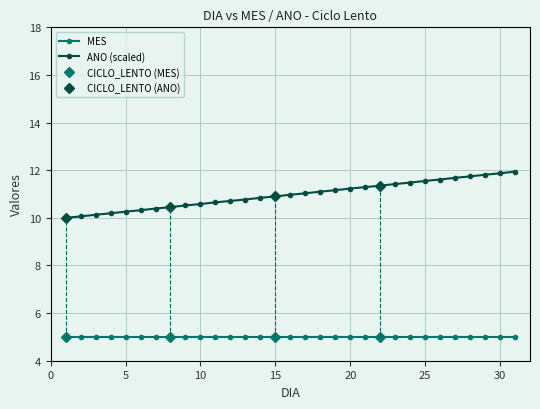

What is the difference between the second highest and minimum values?

1.9